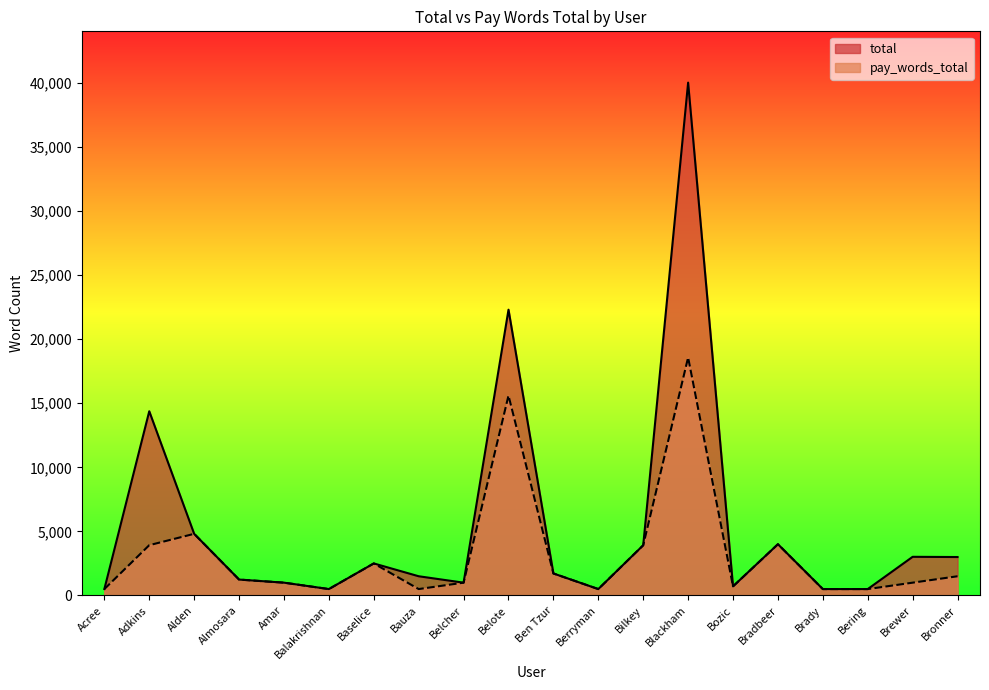

At how many categories does at least one series exceed 8381?

3